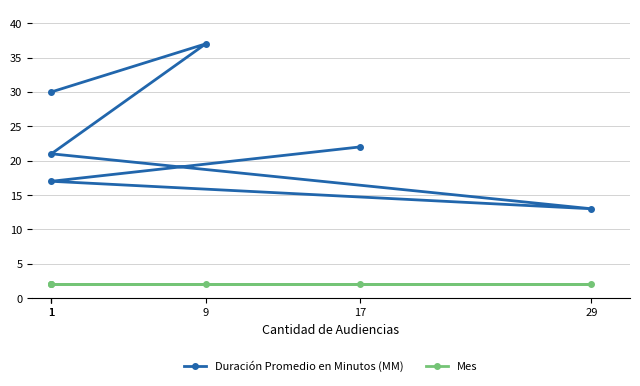

True or false: Mes has more than 2 points higher than both neighbors.

False